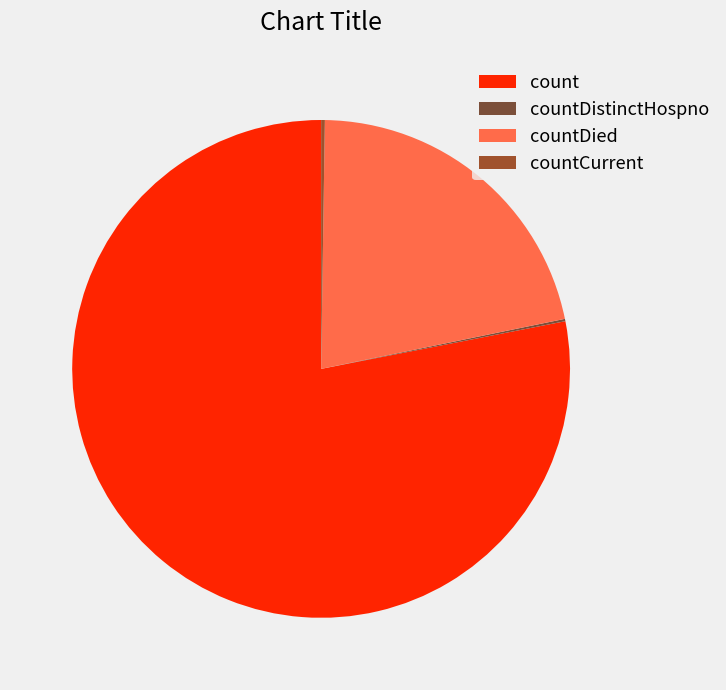

Count the number of slices in the pie.

4